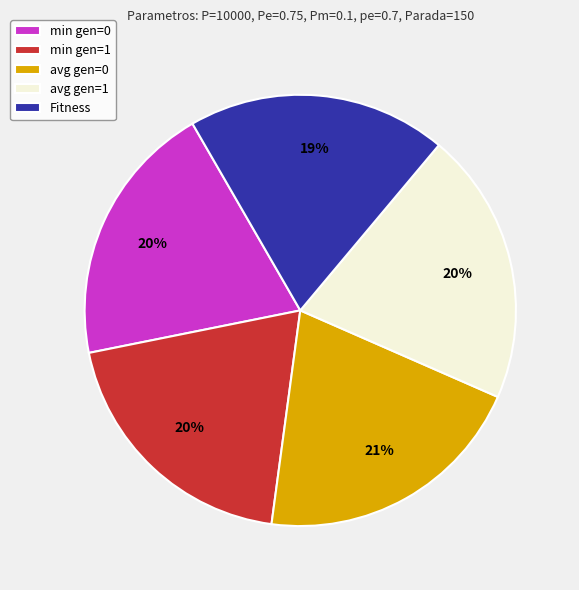

The Fitness slice represents 32% of the pie. True or false?

False